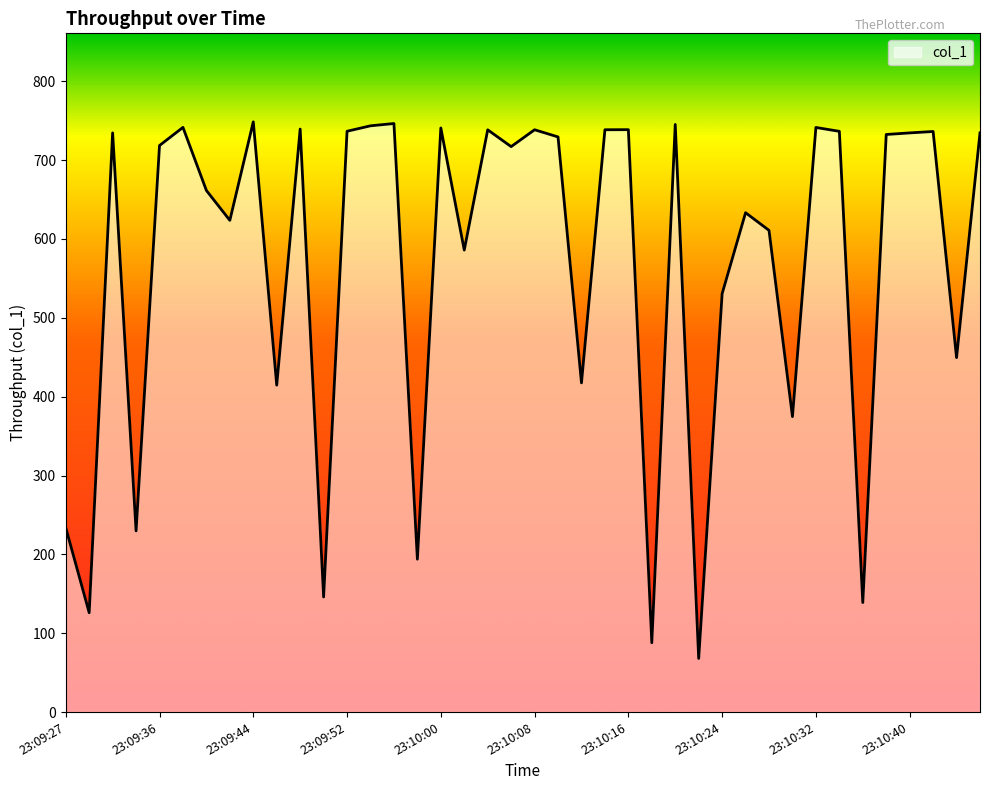

What is the smallest value displayed?

68.0